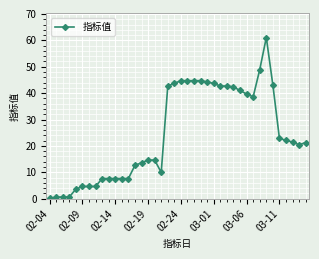

What is the maximum value shown in the chart?

61.1